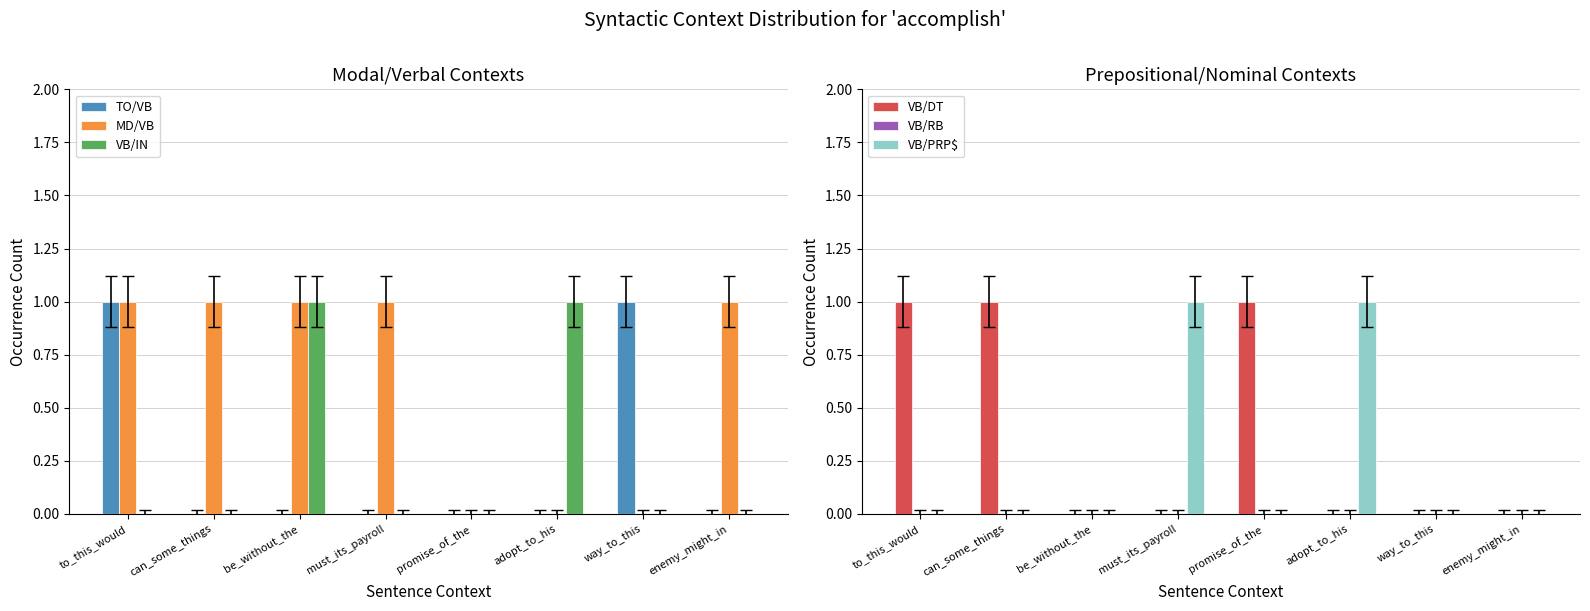

At which category does the chart reach its peak across all series?

to_this_would